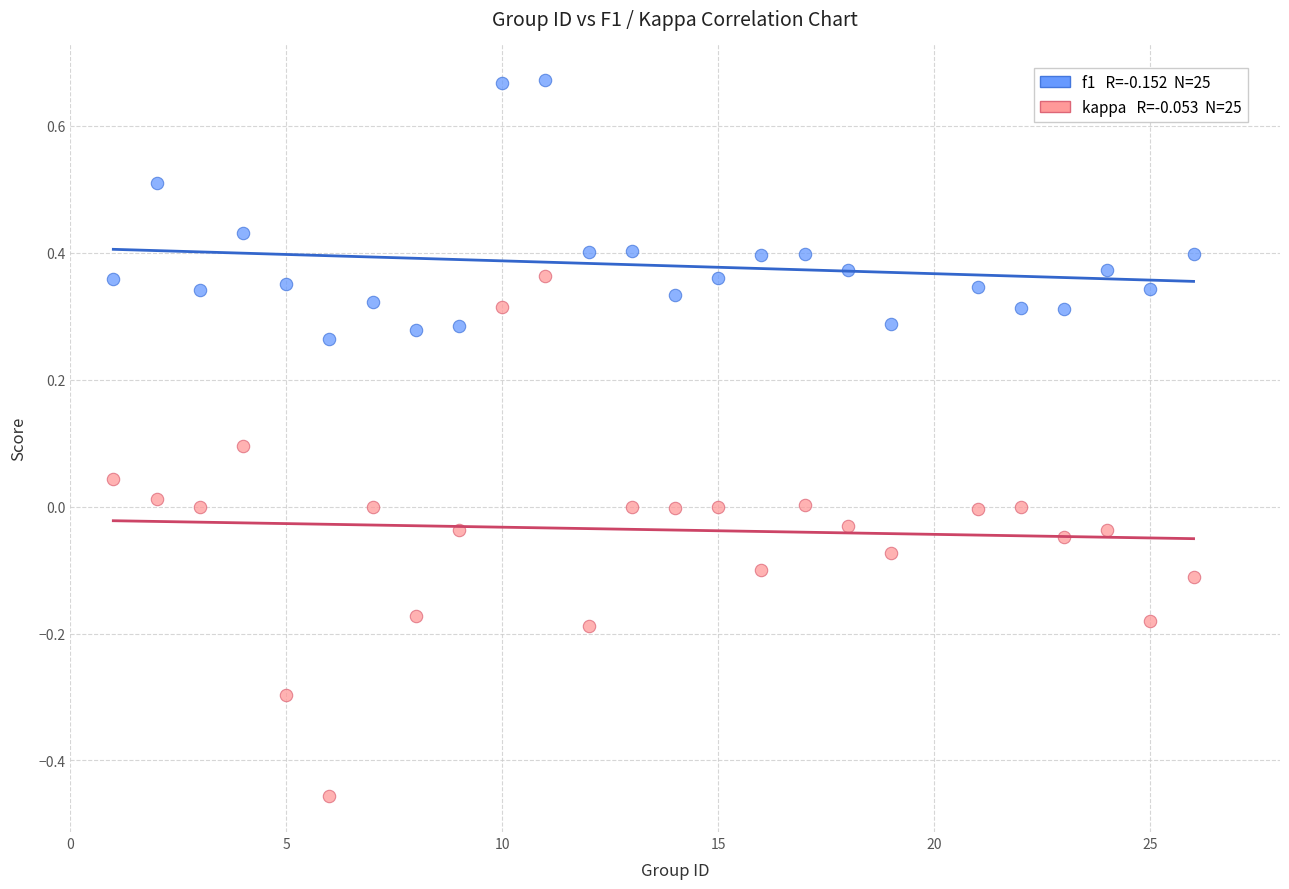

Across all data points, what is the range of X values (max minus min)?

25.0